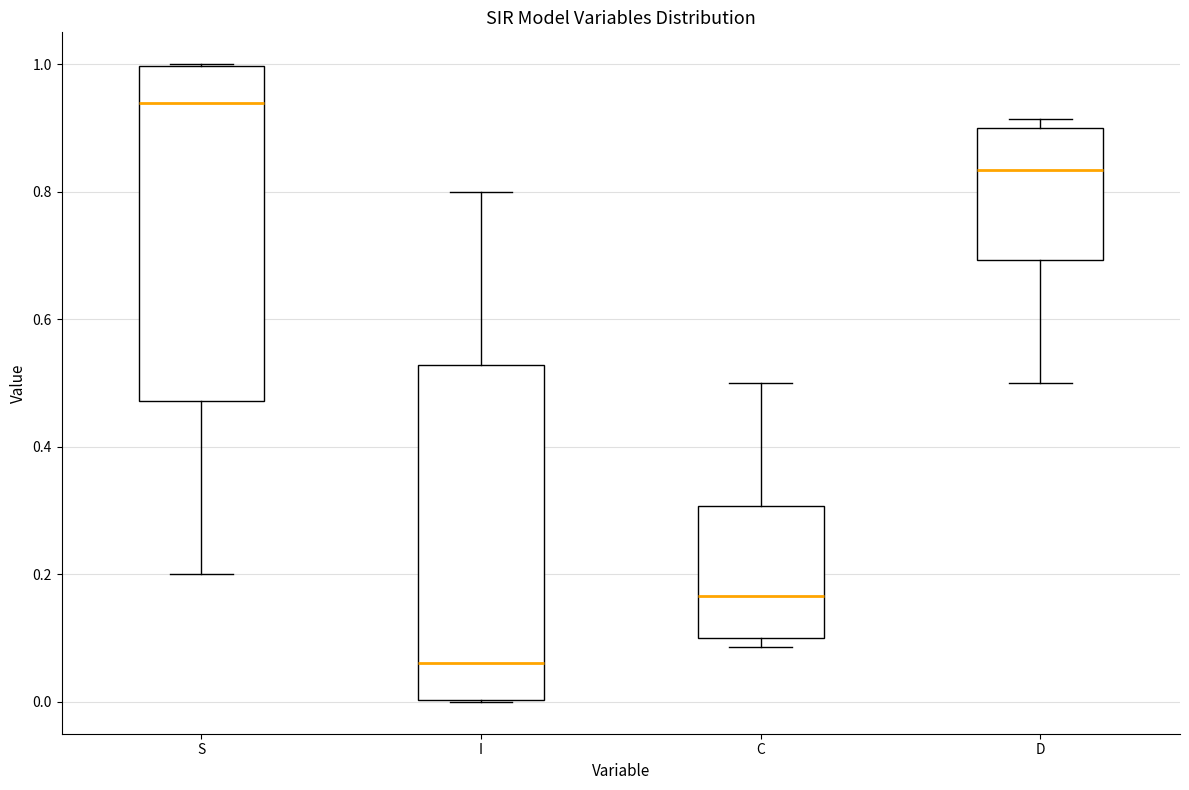

Reading left to right, read every box against the y-axis: the position of its median line, the range the box covers, and the ends of its whiskers. The values are not printed on the chart, so give them approximately, as read against the axis.

S: median 0.94, box 0.48 to 1.00, whiskers 0.20 to 1.00
I: median 0.06, box 0.00 to 0.52, whiskers 0.00 to 0.80
C: median 0.16, box 0.10 to 0.30, whiskers 0.08 to 0.50
D: median 0.84, box 0.70 to 0.90, whiskers 0.50 to 0.92